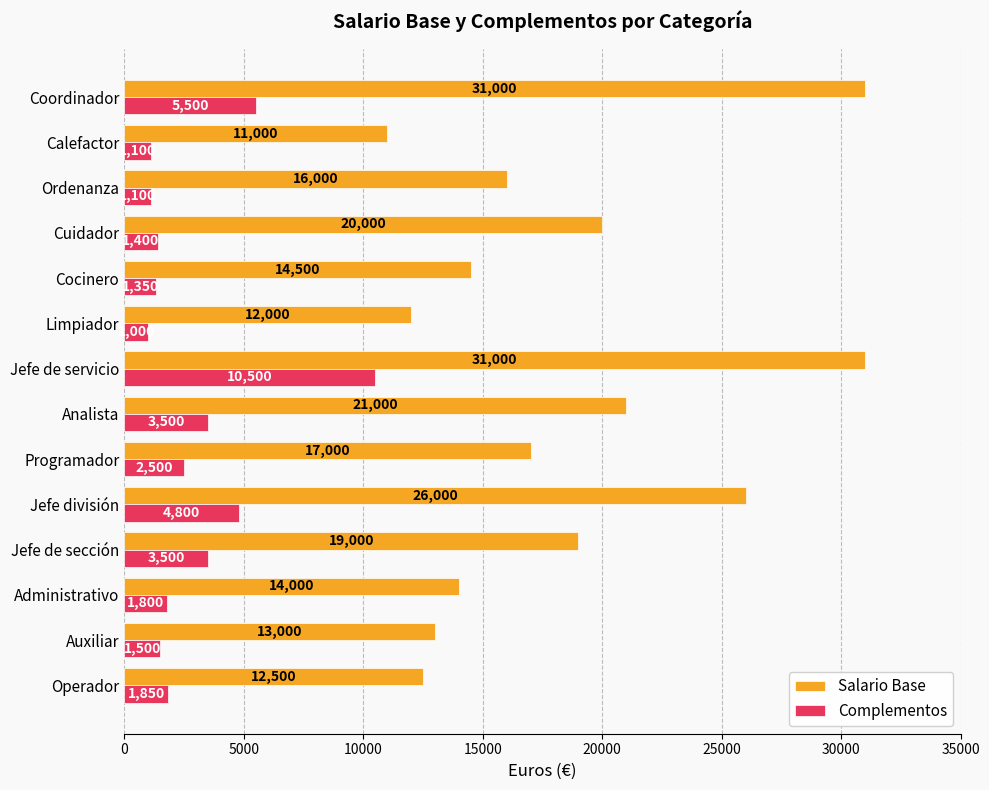

Which series has the widest spread of values?

Salario Base